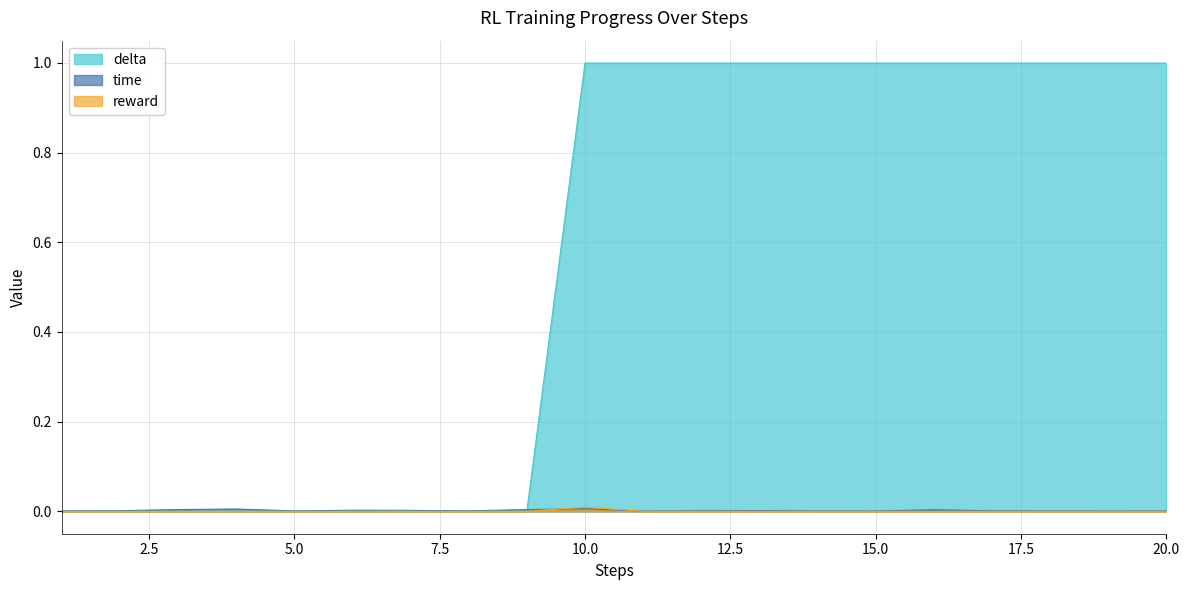

True or false: time has a value of 0.0 at 18.

True